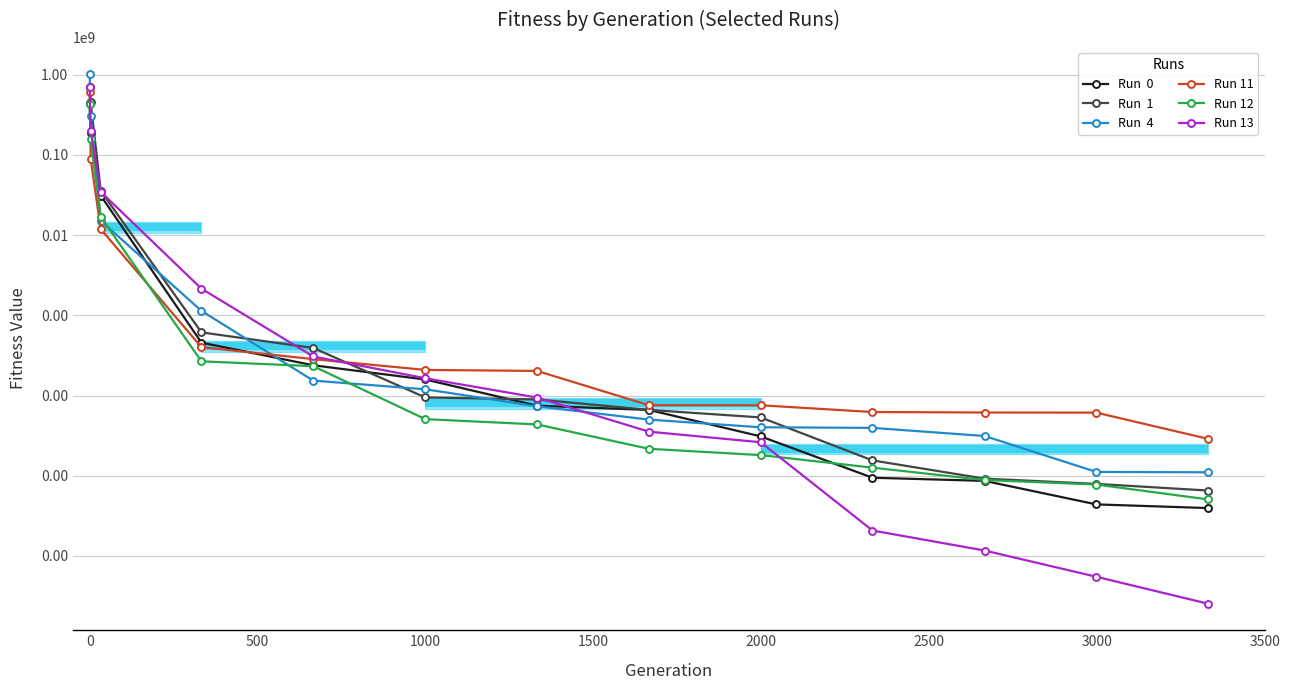

True or false: Run 12 and Run  1 cross at least once.

False